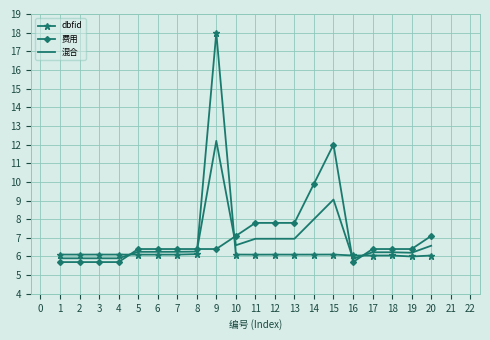

List the series in order of their peak value, highest first.

dbfid, 混合, 费用